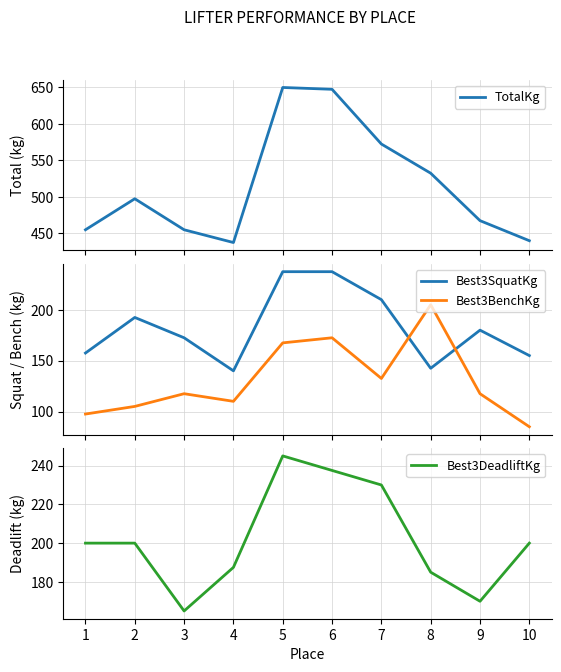

What is the sum of the Best3BenchKg values at 6 and 7?

305.0